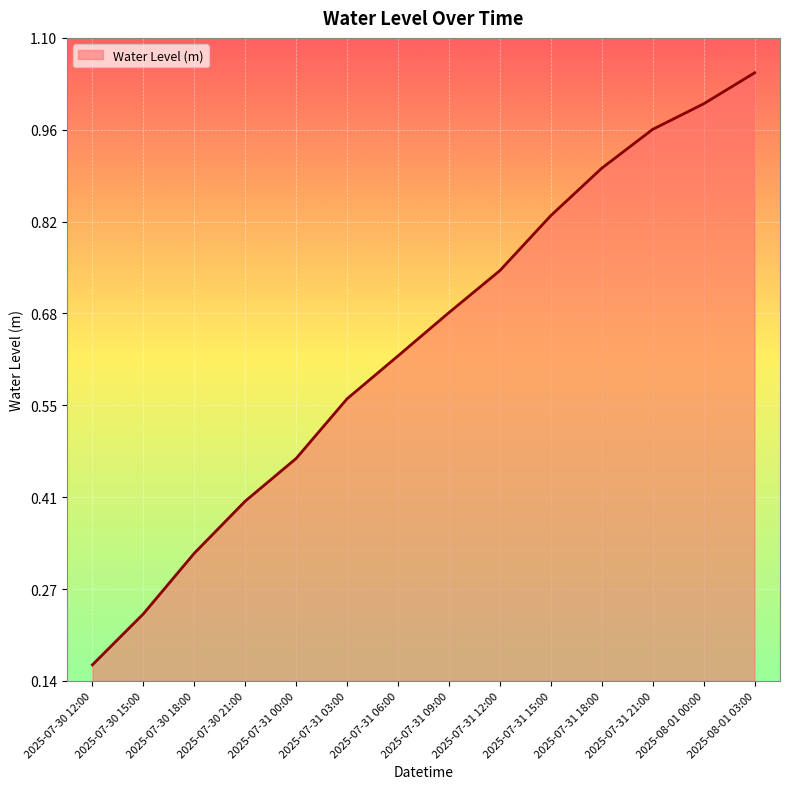

Where is the data nearest to the value 0?

2025-07-30 12:00